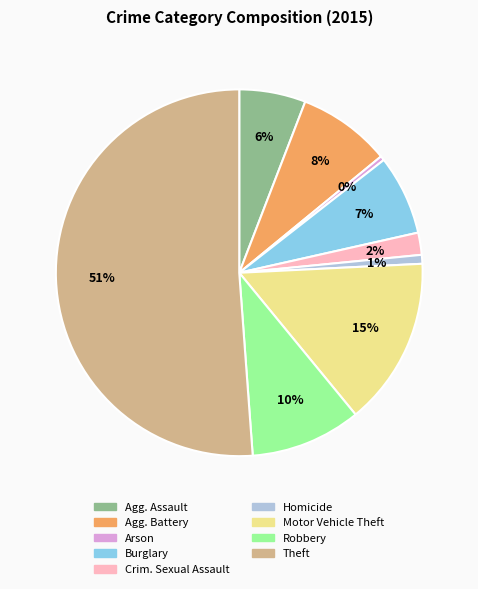

To the nearest percent, what is the average slice percentage?

11%